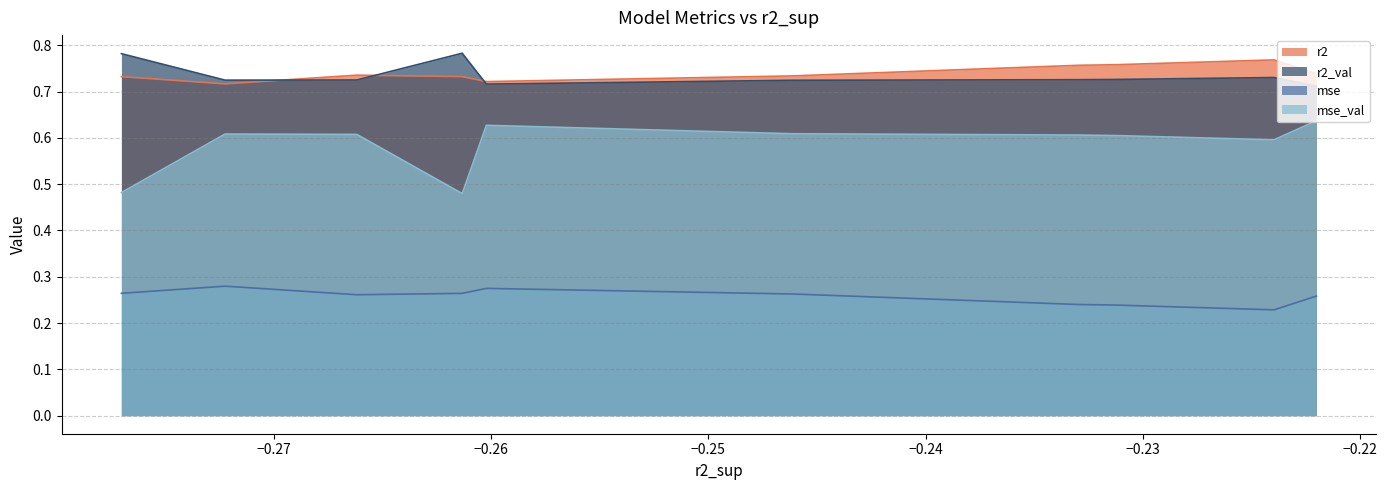

True or false: mse and r2 intersect in this chart.

False